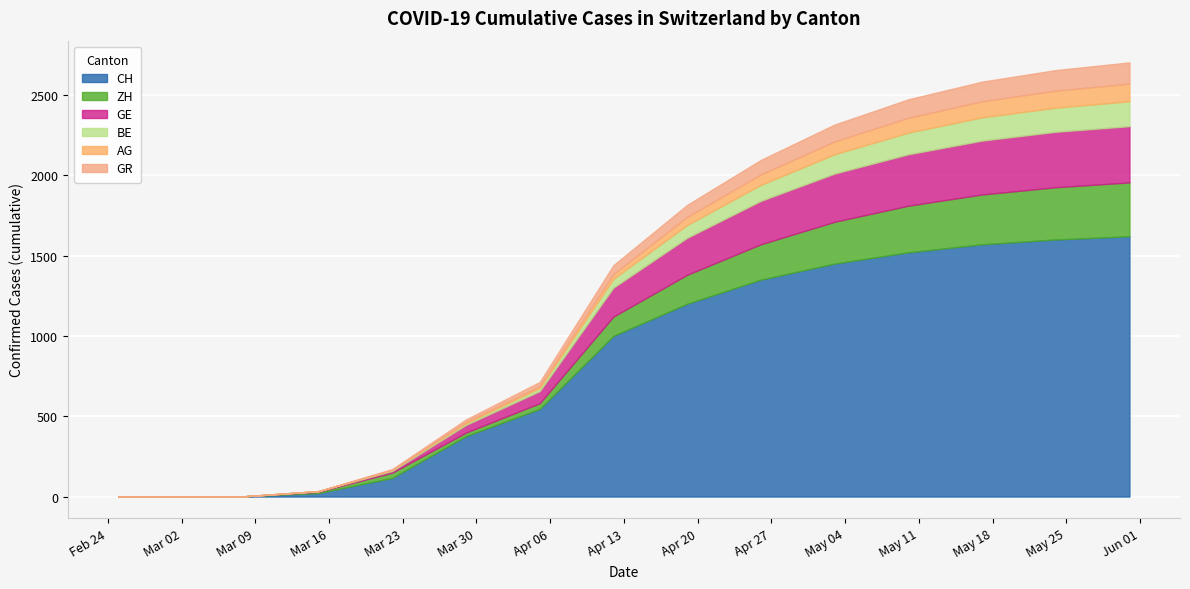

The value of GE at 2020-05-10 is 320. True or false?

True